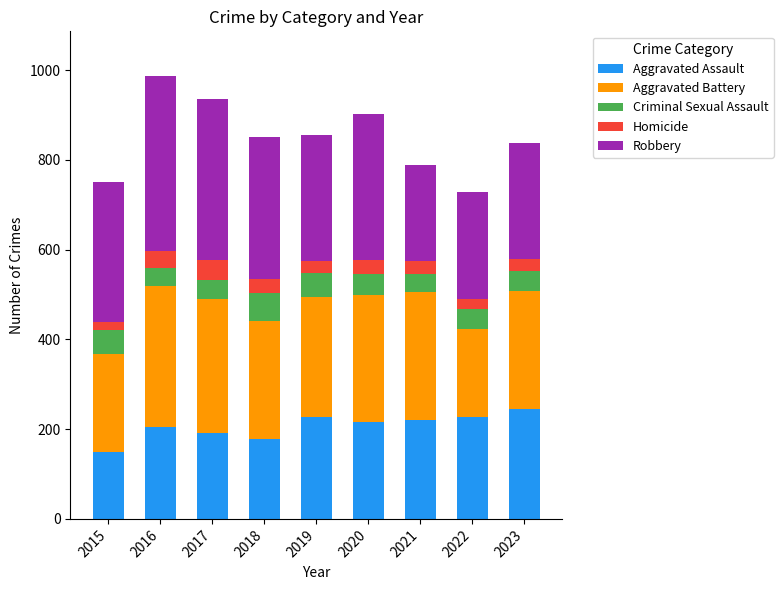

What is the lowest value of the Aggravated Assault series?

149